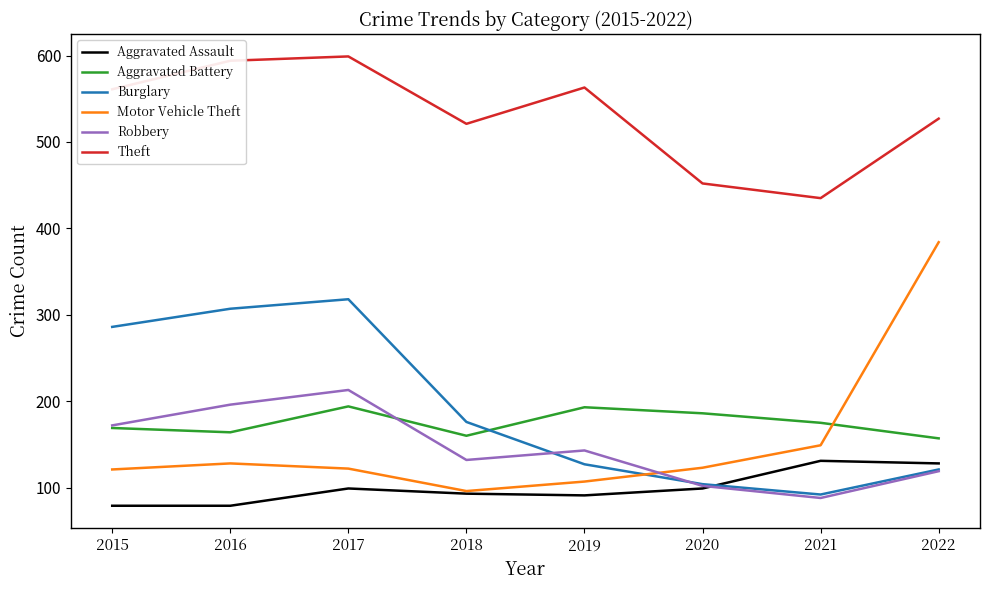

List the labels in order of Robbery value, smallest first.

2021, 2020, 2022, 2018, 2019, 2015, 2016, 2017